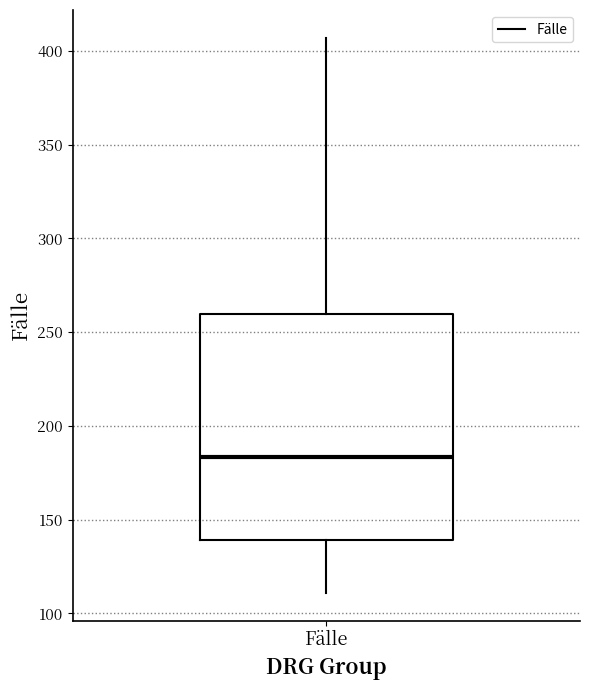

Transcribe this box plot: give where the median line is, the range the box spans, and where the two whiskers end, as read against the y-axis. The values are not printed on the chart, so give them approximately, as read against the axis.

median 185, box 140 to 260, whiskers 110 to 405